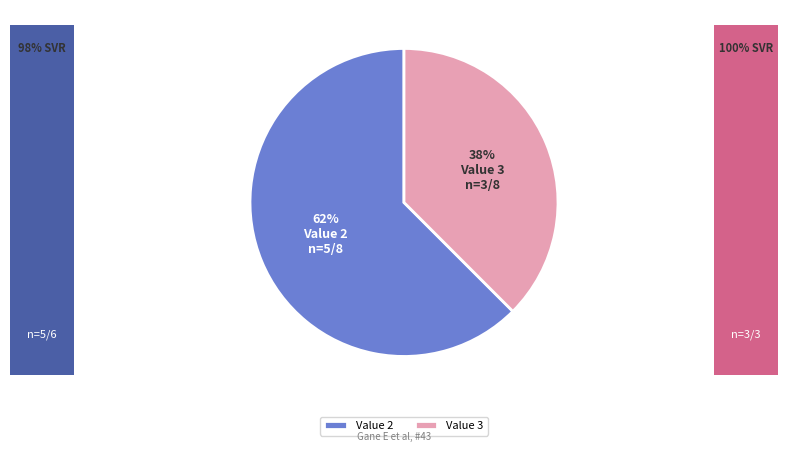

Combined, do Value 3 and Value 2 account for over 50%?

Yes